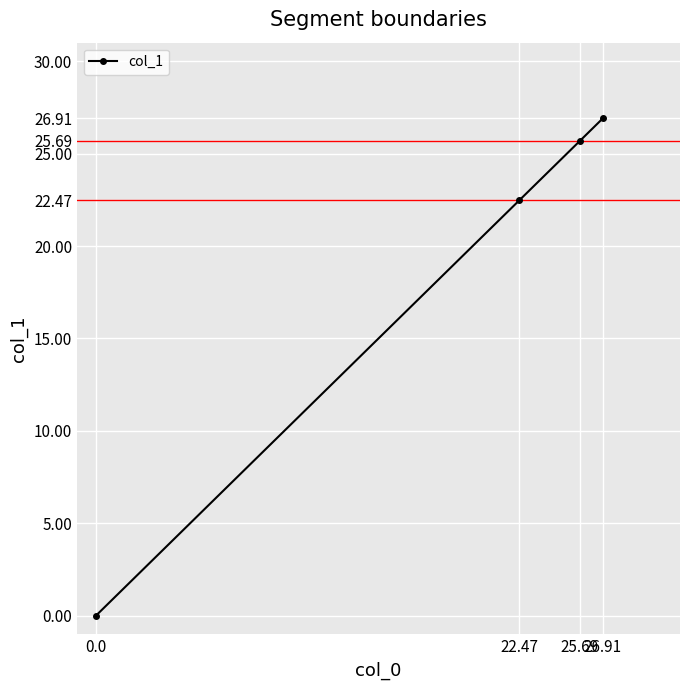

At which label does the data first exceed 25?

25.69